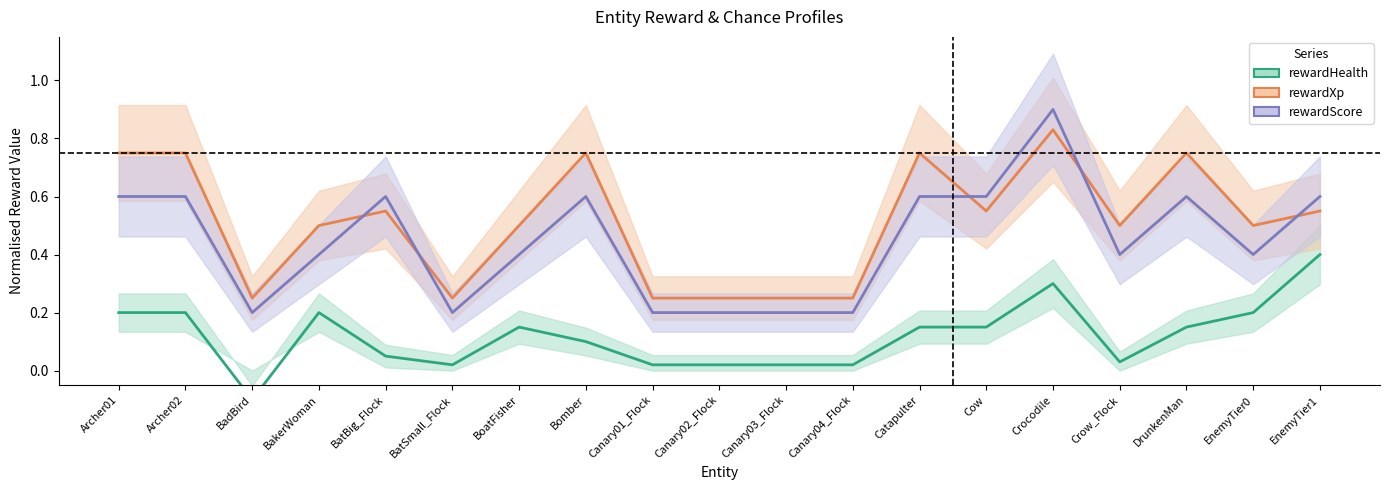

What is the difference between the highest and lowest values at DrunkenMan?

0.6